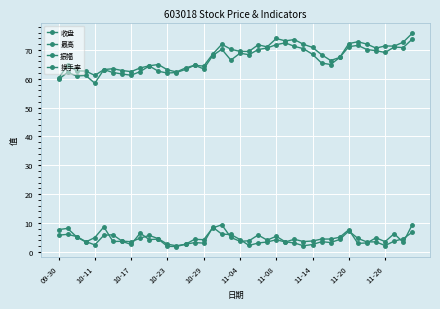

What is the value of the 换手率 point at the 40th from the left?

6.8